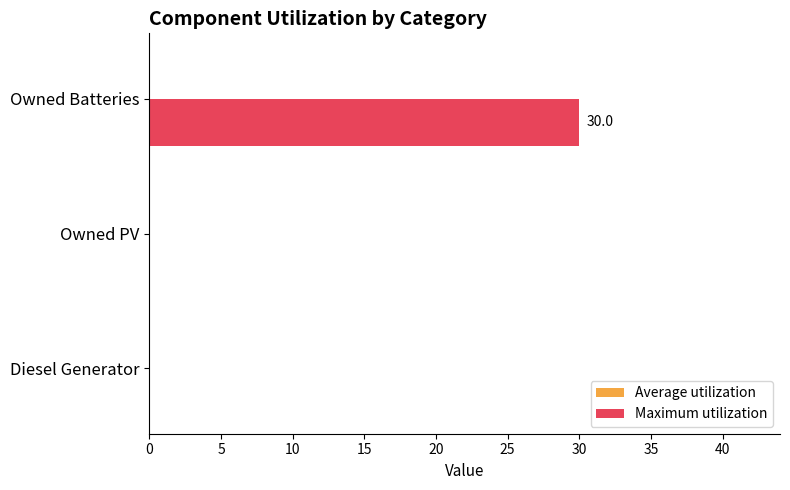

Reading bottom to top, list all the values displayed in this chart.

Diesel Generator=0	Owned PV=0	Owned Batteries=30